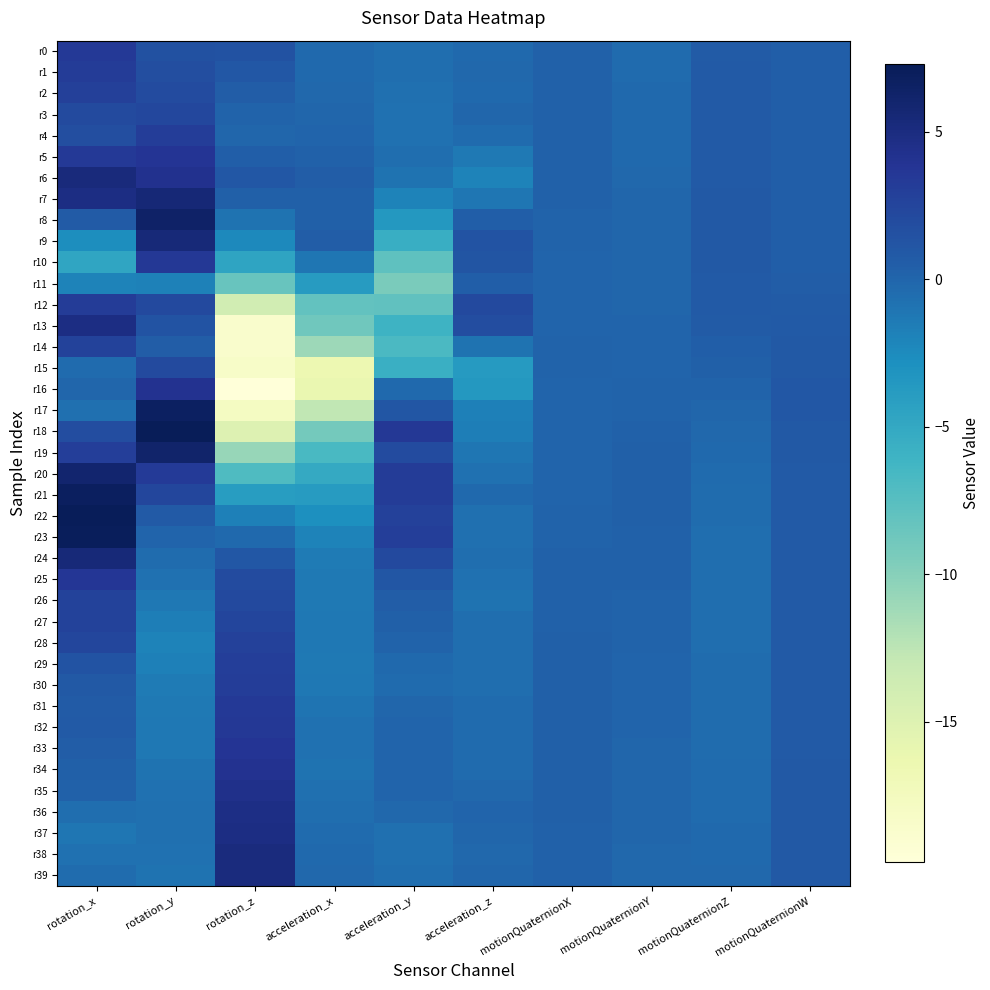

Which series has the largest range (max minus min)?

r17